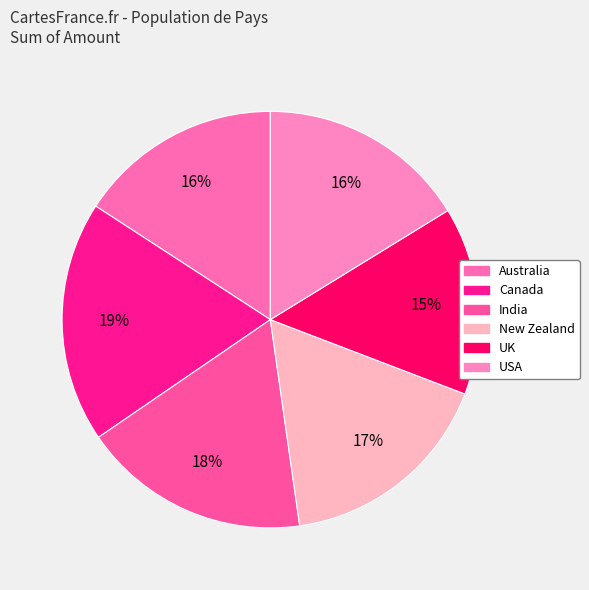

Is it true that USA is 16% of the pie?

True